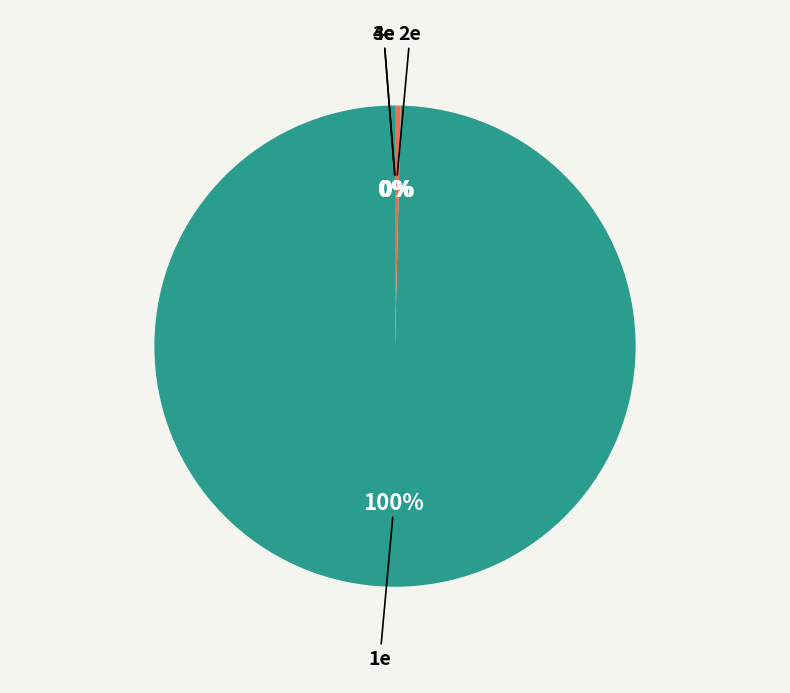

What percentage do 2e and 3e together represent?

0.4%